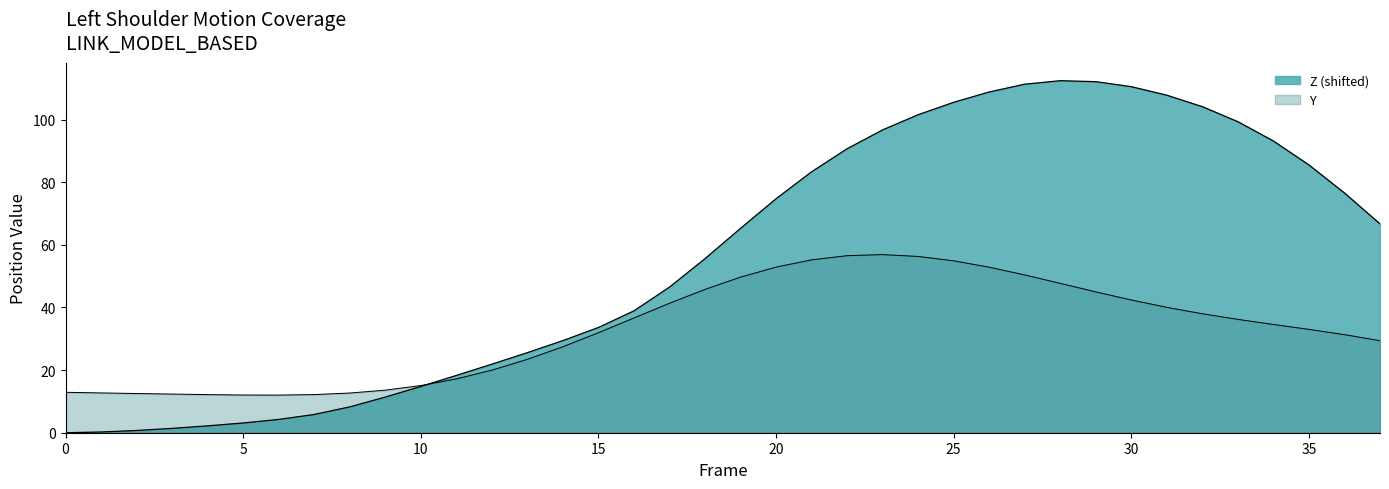

At which category is the sum across all series the highest?

27